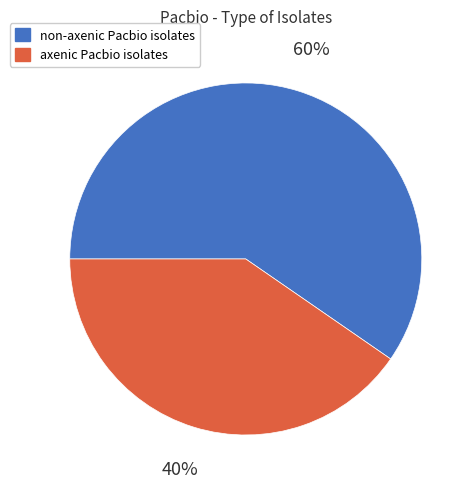

Does non-axenic Pacbio isolates represent more than half of the total?

Yes